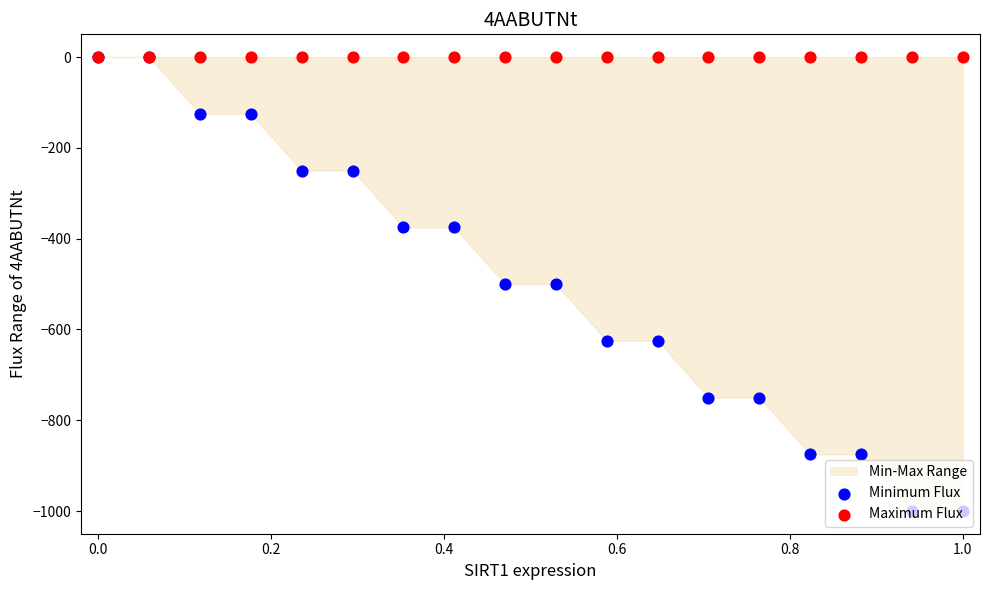

Is the value of Maximum Flux at 0.4 greater than the value of Minimum Flux at 1.0?

Yes